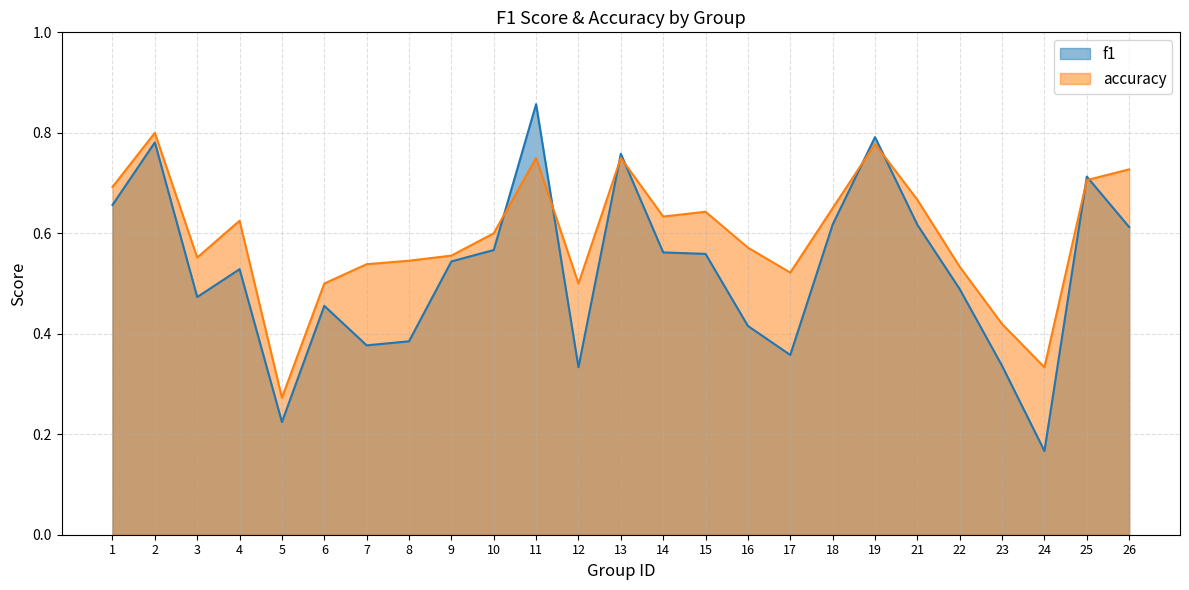

Rank the series by their average value, from lowest to highest.

f1, accuracy